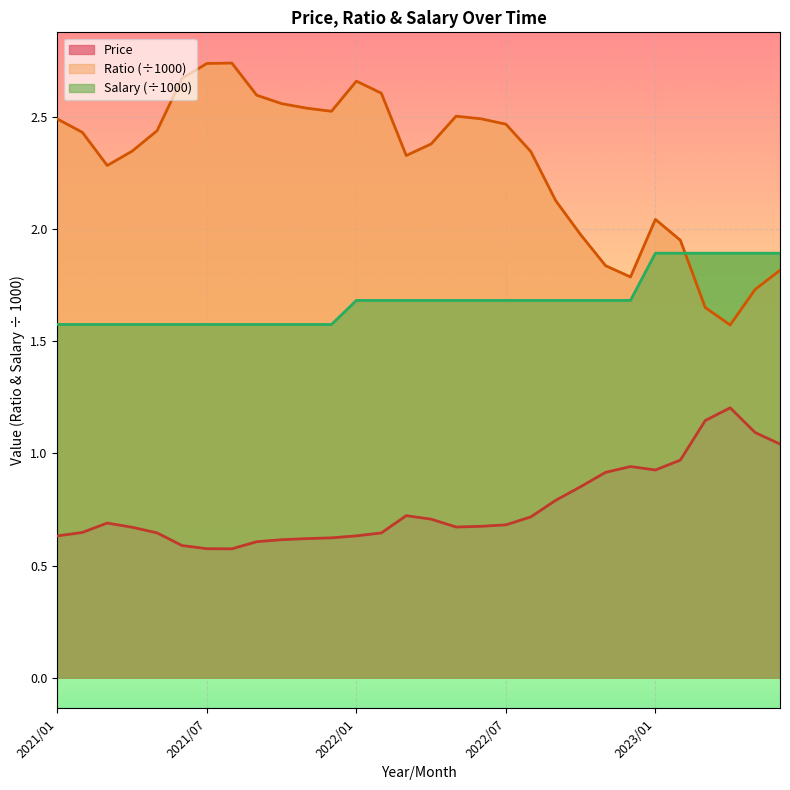

What is the label of the 9th point from the left?

2021/09